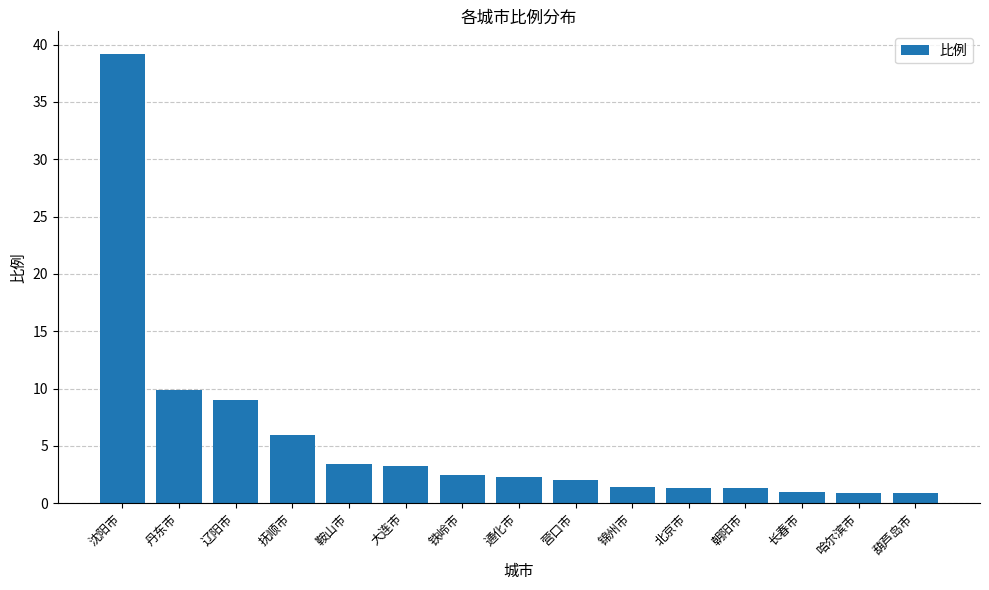

How many distinct data groups are displayed?

1